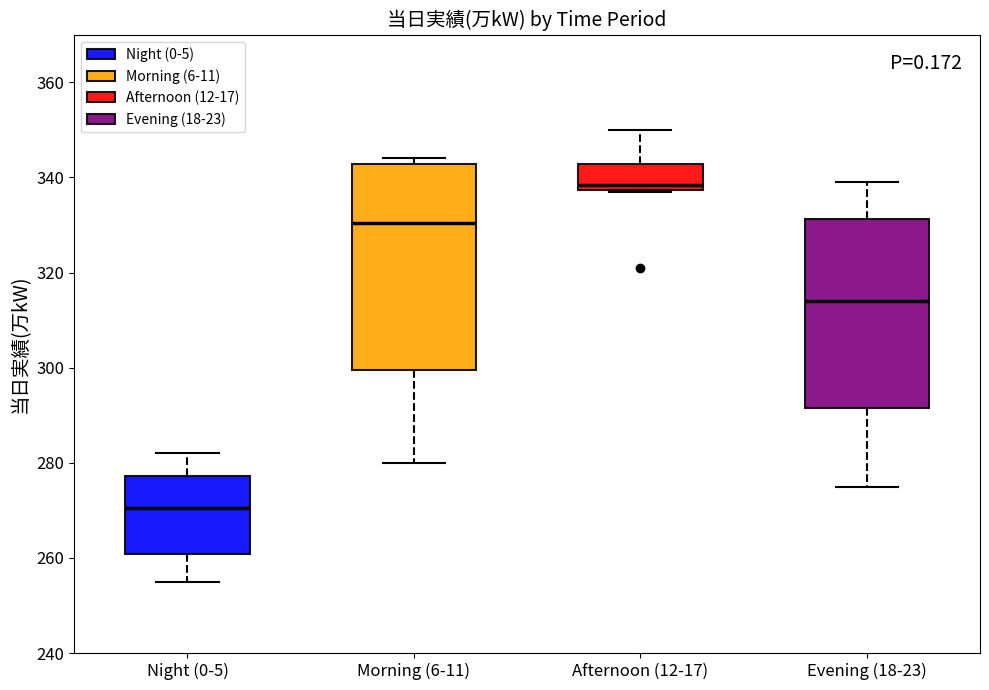

Which box has the highest median line?

Afternoon (12-17)